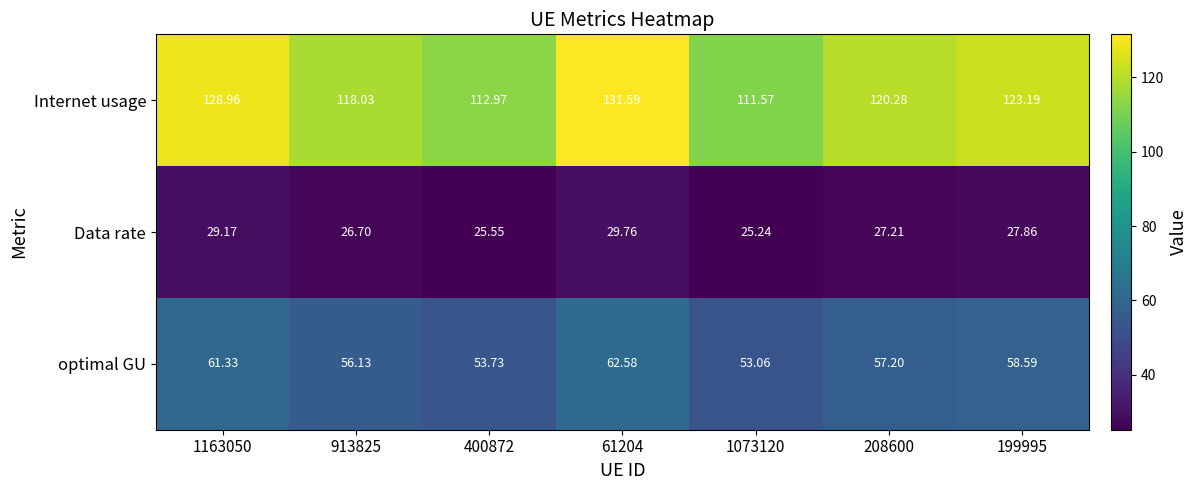

At 199995, list the series in order from largest to smallest.

Internet usage, optimal GU, Data rate